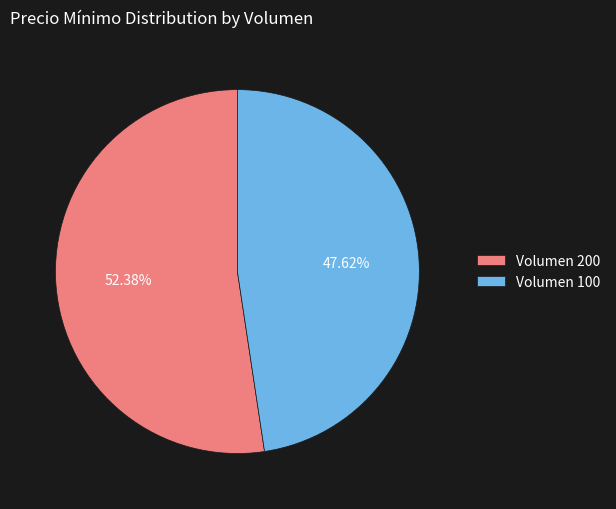

Approximately how many times larger is the value at Volumen 200 compared to Volumen 100?

1.1